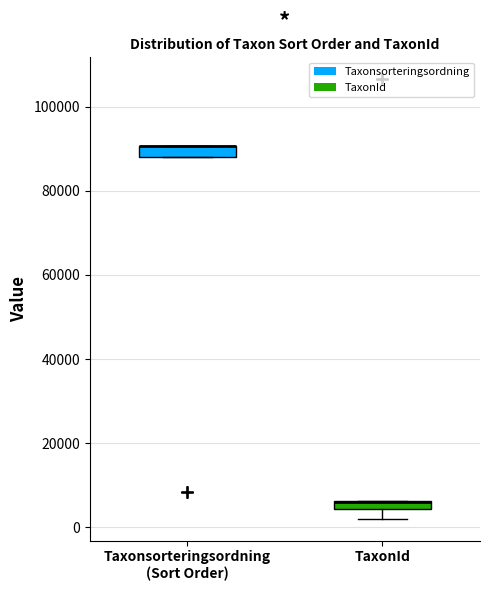

Where is the upper edge of the box for Taxonsorteringsordning (Sort Order) on the y-axis? The values are not printed on the chart, so give them approximately, as read against the axis.

90000